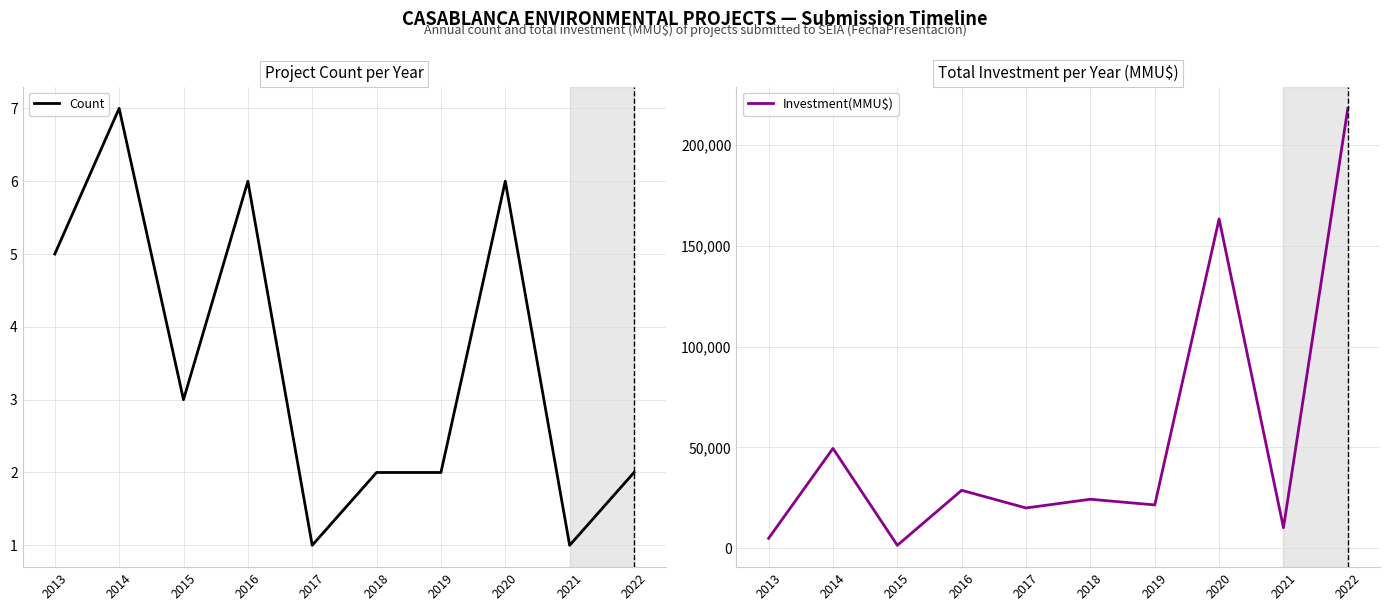

How many values in the Count series are below 3?

5